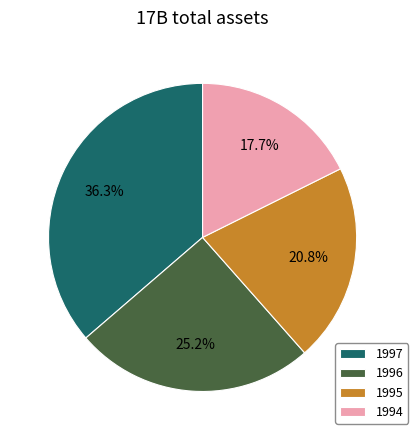

To the nearest percent, what percentage of the pie is 1995?

21%